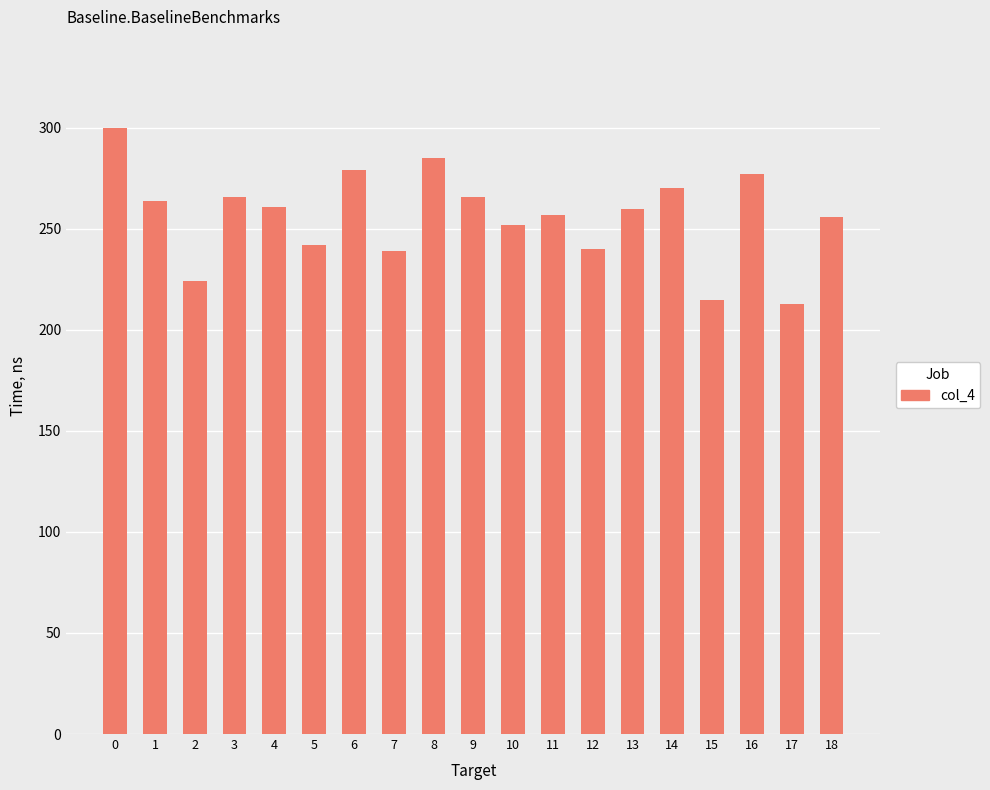

What is the maximum value shown in the chart?

300